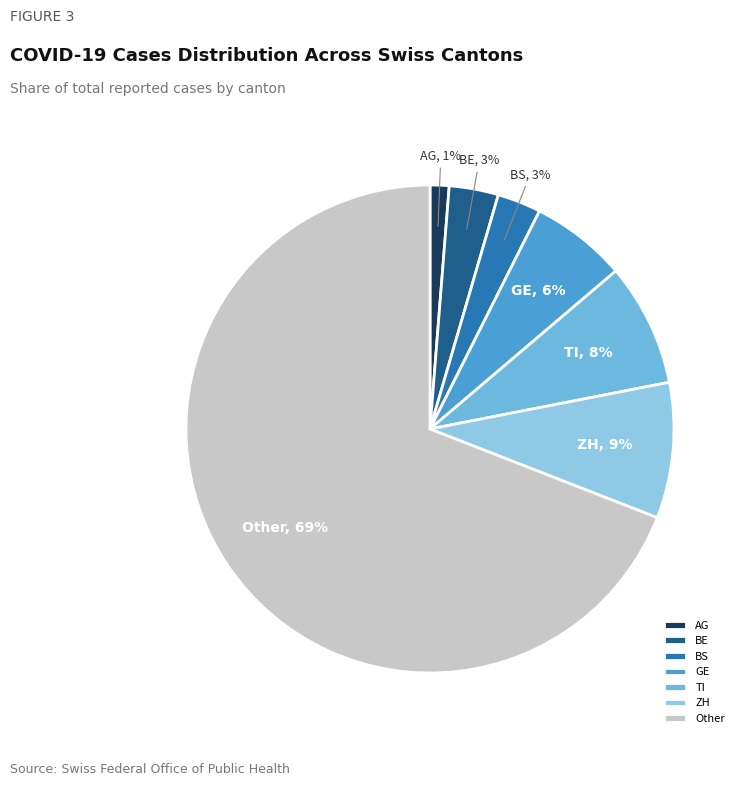

To the nearest percent, what portion does BE represent?

3%